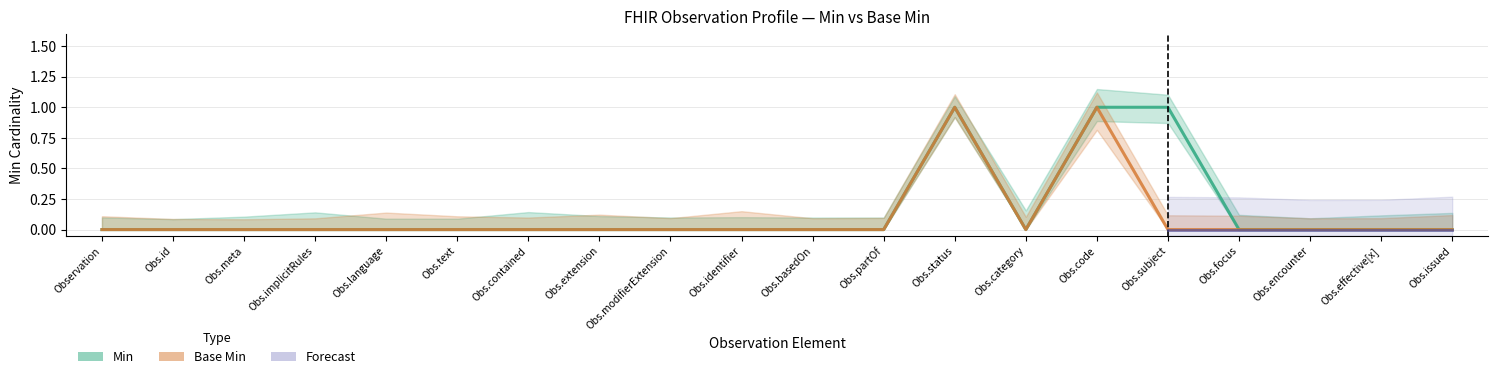

Does the chart have visible grid lines?

Yes